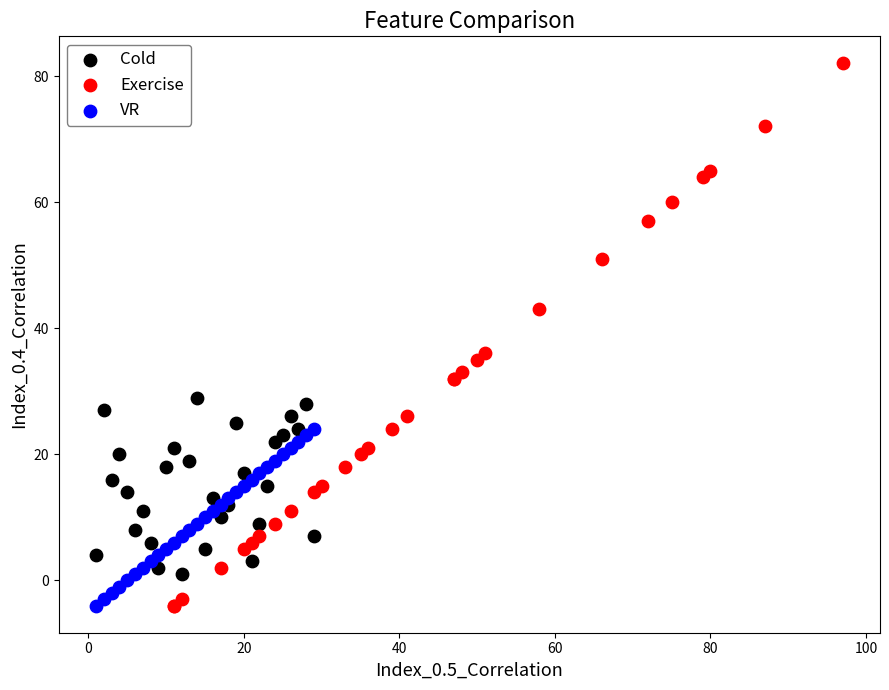

Which series has the largest Y range (max minus min)?

Exercise